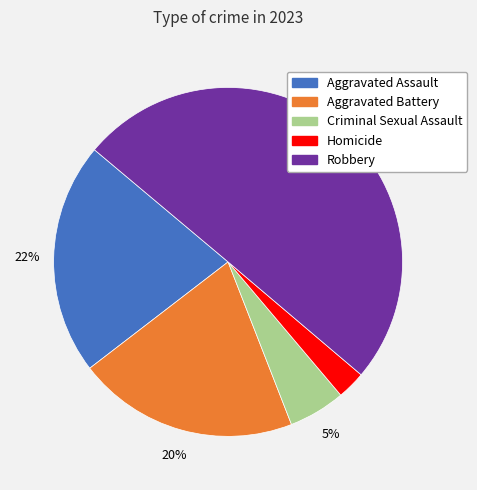

To the nearest percent, what is the average slice percentage?

20%